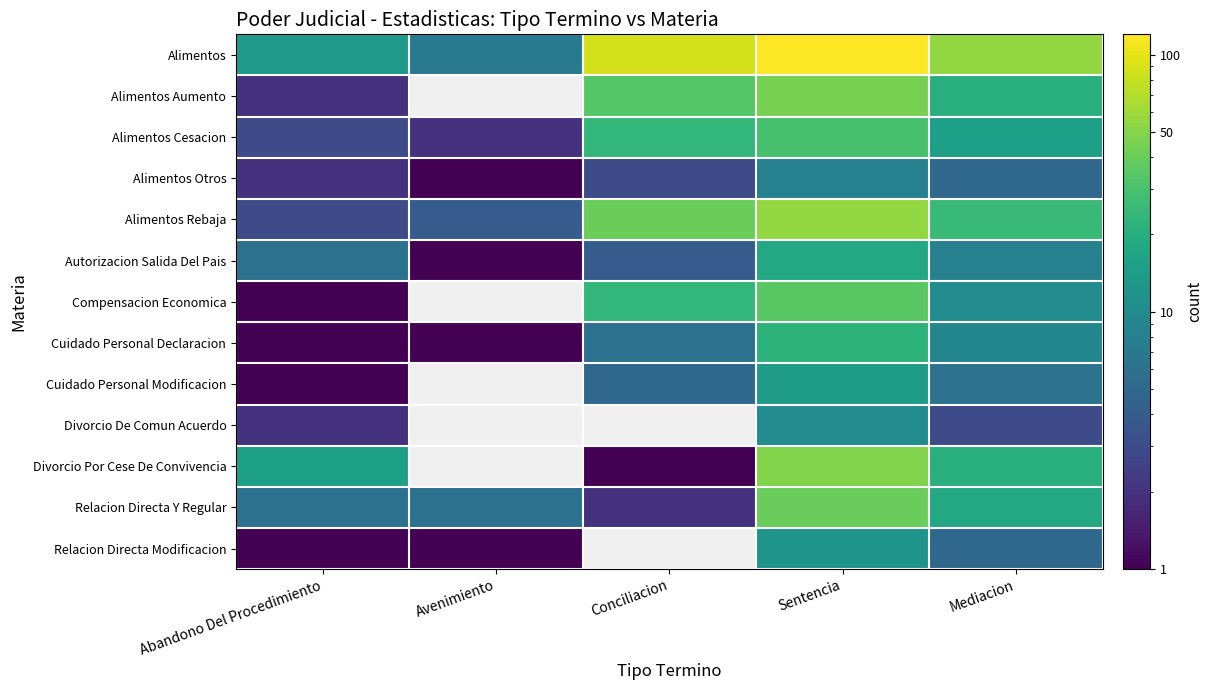

Which has a higher value, Conciliacion or Avenimiento?

Conciliacion